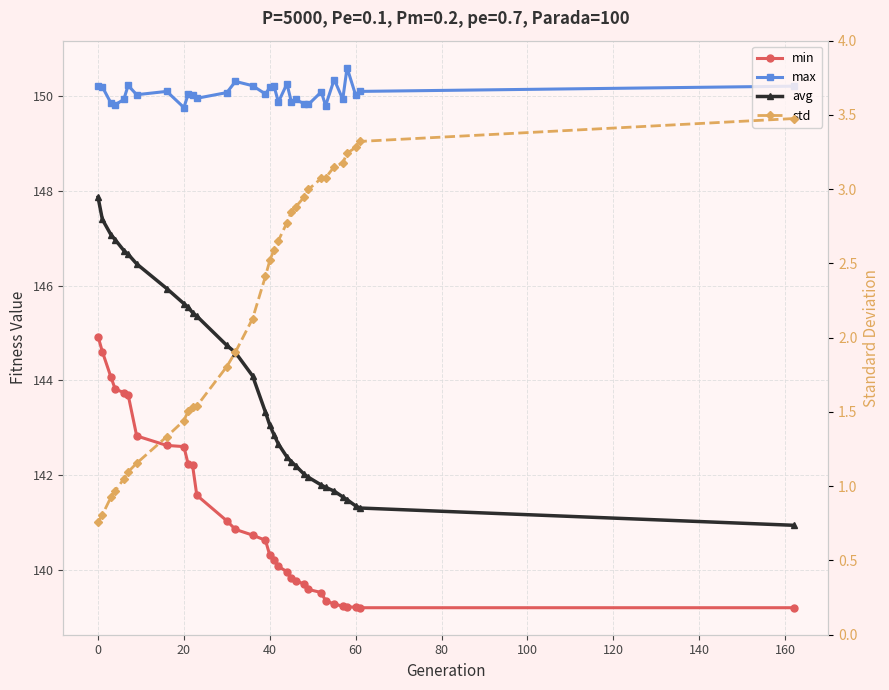

Reading left to right, extract all data points from this chart.

min: 144.9	144.6	144.1	143.8	143.7	143.7	142.8	142.6	142.6	142.2	142.2	141.6	141.0	140.9	140.7	140.6	140.3	140.2	140.1	140.0	139.8	139.8	139.7	139.6	139.5	139.4	139.3	139.2	139.2	139.2	139.2	139.2
max: 150.2	150.2	149.8	149.8	149.9	150.2	150.0	150.1	149.8	150.0	150.0	149.9	150.1	150.3	150.2	150.0	150.2	150.2	149.9	150.3	149.9	149.9	149.8	149.8	150.1	149.8	150.3	149.9	150.6	150.0	150.1	150.2
avg: 147.9	147.4	147.1	147.0	146.7	146.7	146.5	145.9	145.6	145.5	145.4	145.4	144.7	144.6	144.1	143.3	143.1	142.9	142.7	142.4	142.3	142.2	142.0	142.0	141.8	141.7	141.7	141.5	141.5	141.4	141.3	140.9
std: 0.8	0.8	0.9	1.0	1.0	1.1	1.2	1.3	1.4	1.5	1.5	1.5	1.8	1.9	2.1	2.4	2.5	2.6	2.7	2.8	2.8	2.9	2.9	3.0	3.1	3.1	3.2	3.2	3.2	3.3	3.3	3.5